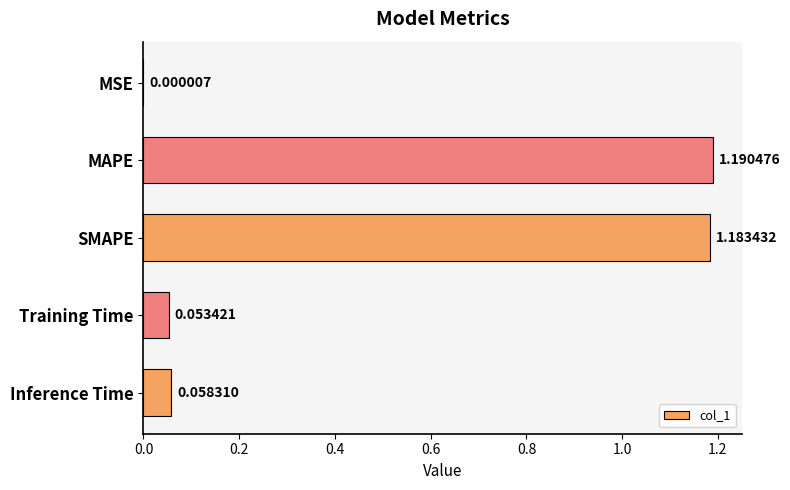

At which category does the chart reach its peak across all series?

MAPE